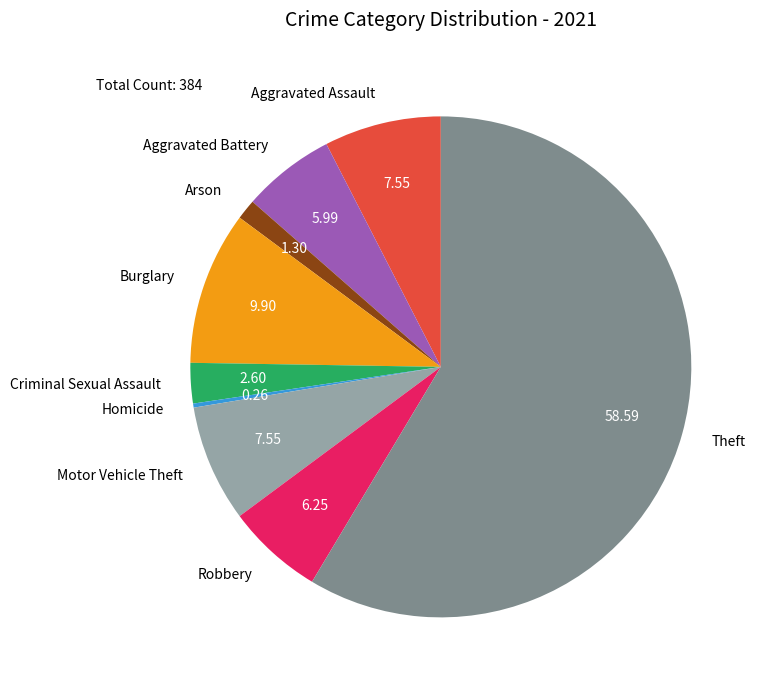

Approximately how many times larger is the value at Robbery compared to Burglary?

0.6